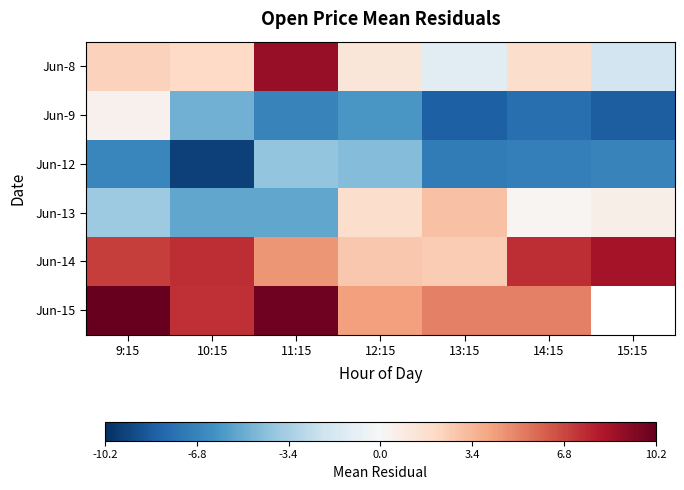

How many categories are shown in the chart?

7